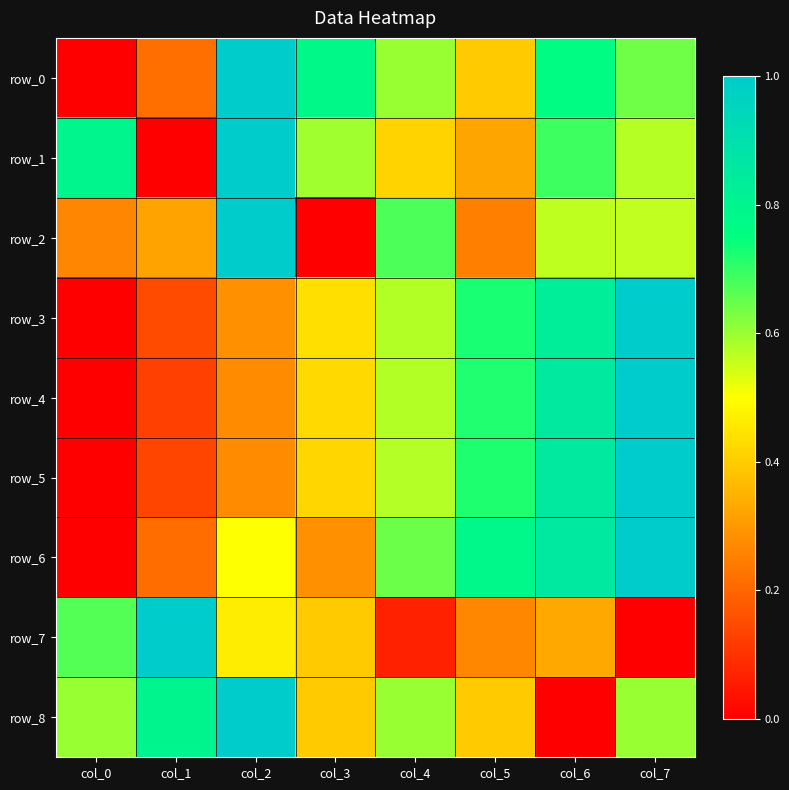

At which category is the sum across all series the highest?

col_7